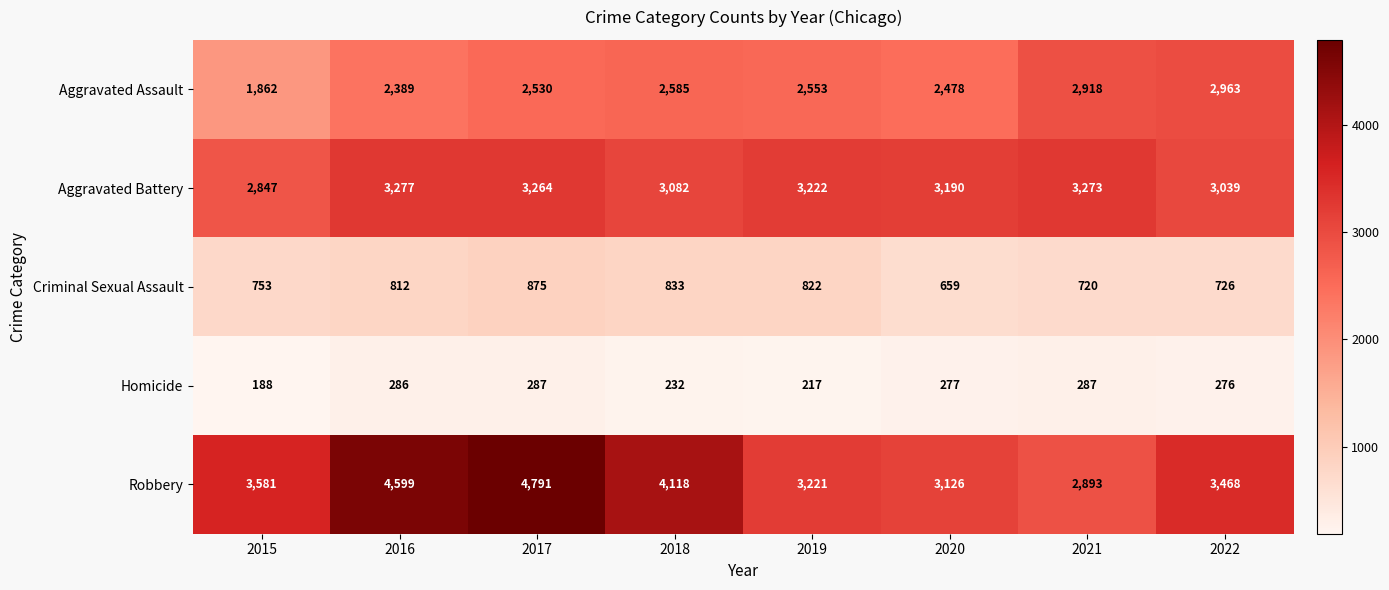

At how many categories does at least one series exceed 3013?

8